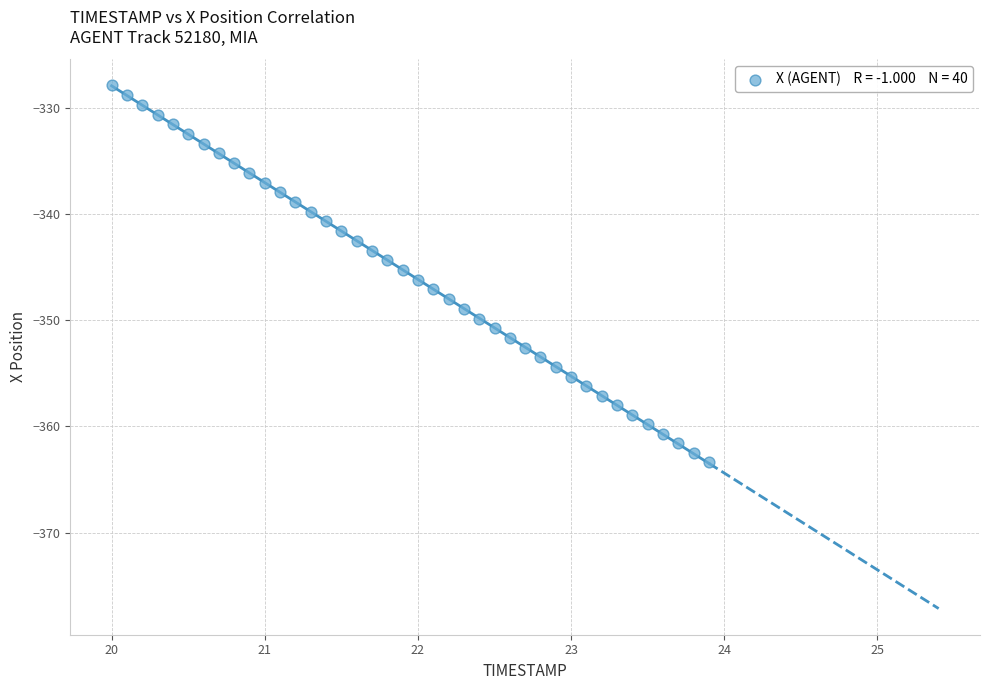

What is the range of X values (max minus min)?

3.9